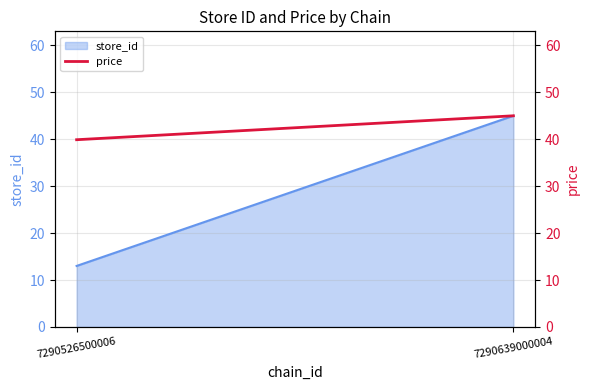

Between 7290526500006 and 7290639000004, which is larger?

7290639000004